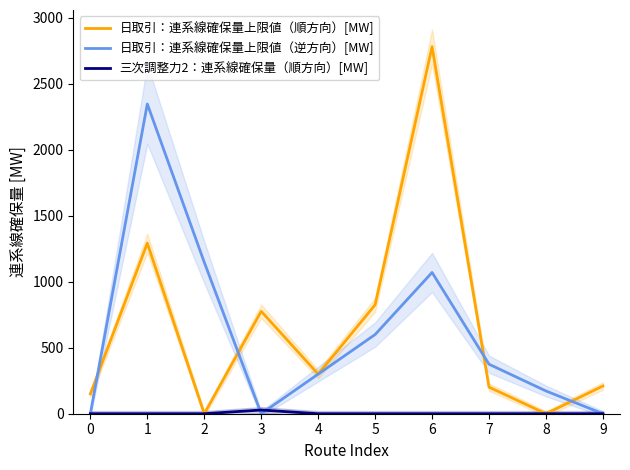

The value of 日取引：連系線確保量上限値（順方向）[MW] at 8 is 1158.0. True or false?

False